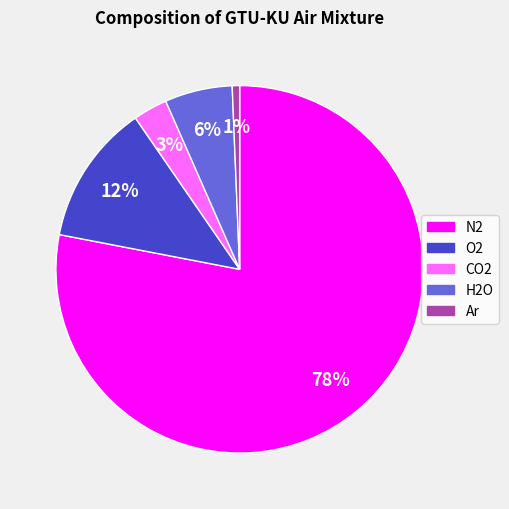

Between H2O and Ar, which is larger?

H2O